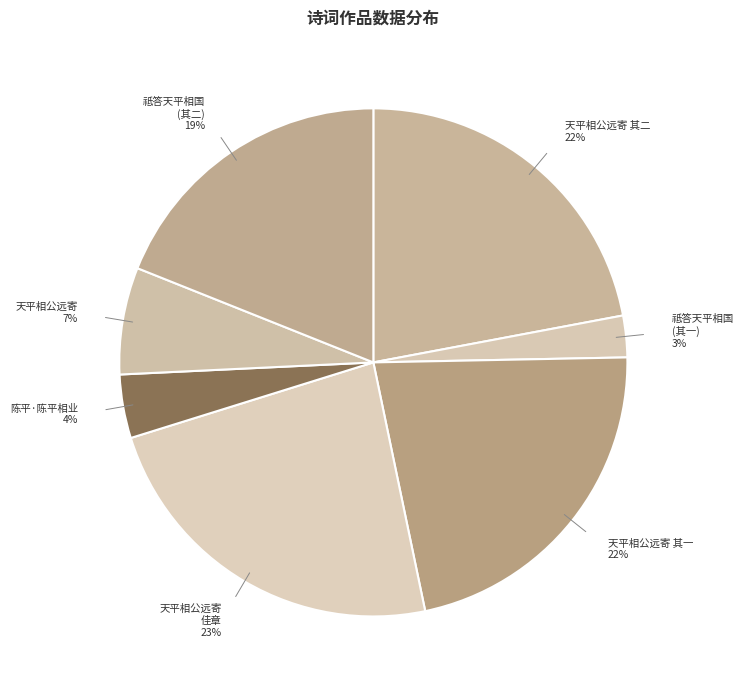

How many slices are in this pie chart?

7